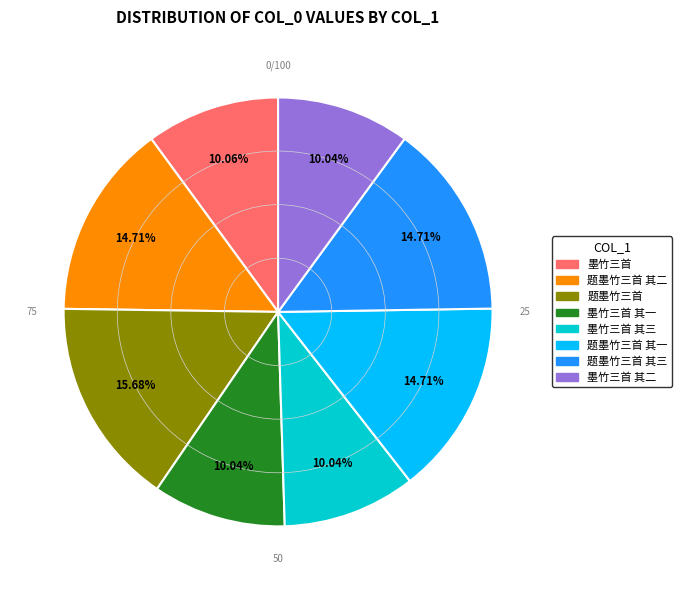

Is there any slice that represents more than half of the pie?

No